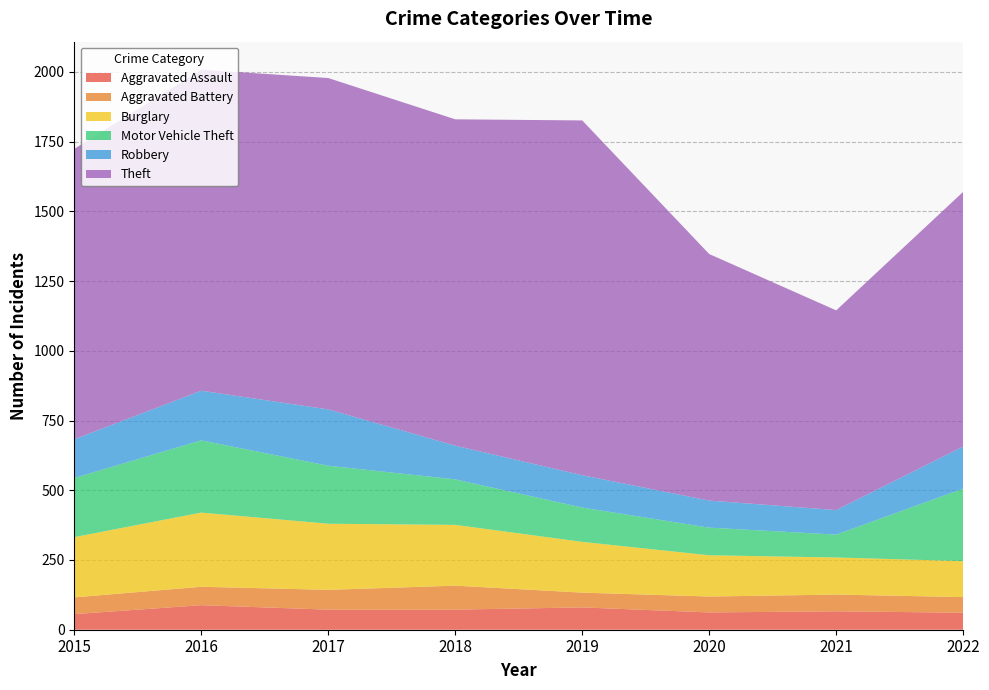

Reading left to right, list all the values displayed in this chart.

Aggravated Assault: 2015=56	2016=88	2017=72	2018=72	2019=80	2020=62	2021=66	2022=61
Aggravated Battery: 2015=60	2016=66	2017=71	2018=86	2019=53	2020=57	2021=60	2022=56
Burglary: 2015=216	2016=266	2017=237	2018=218	2019=182	2020=148	2021=133	2022=129
Motor Vehicle Theft: 2015=212	2016=259	2017=208	2018=163	2019=123	2020=99	2021=82	2022=260
Robbery: 2015=139	2016=178	2017=202	2018=121	2019=116	2020=97	2021=88	2022=151
Theft: 2015=1041	2016=1151	2017=1188	2018=1170	2019=1272	2020=884	2021=716	2022=913